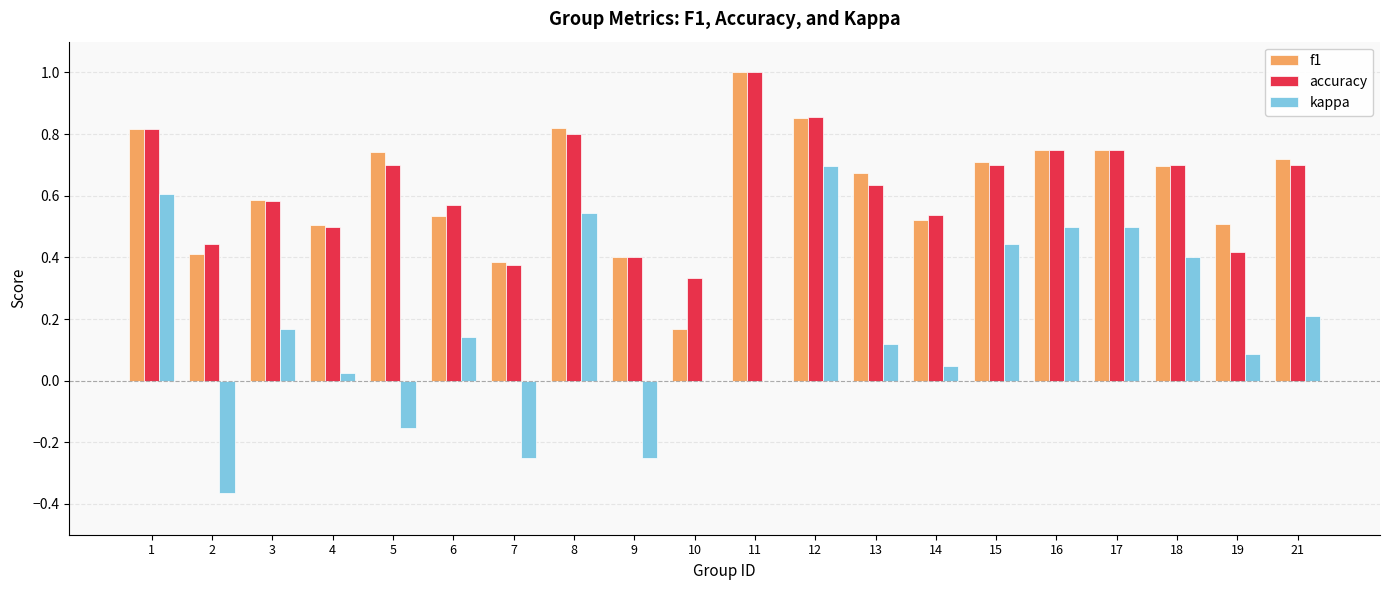

Is the value of kappa at 8 greater than the value of f1 at 4?

Yes